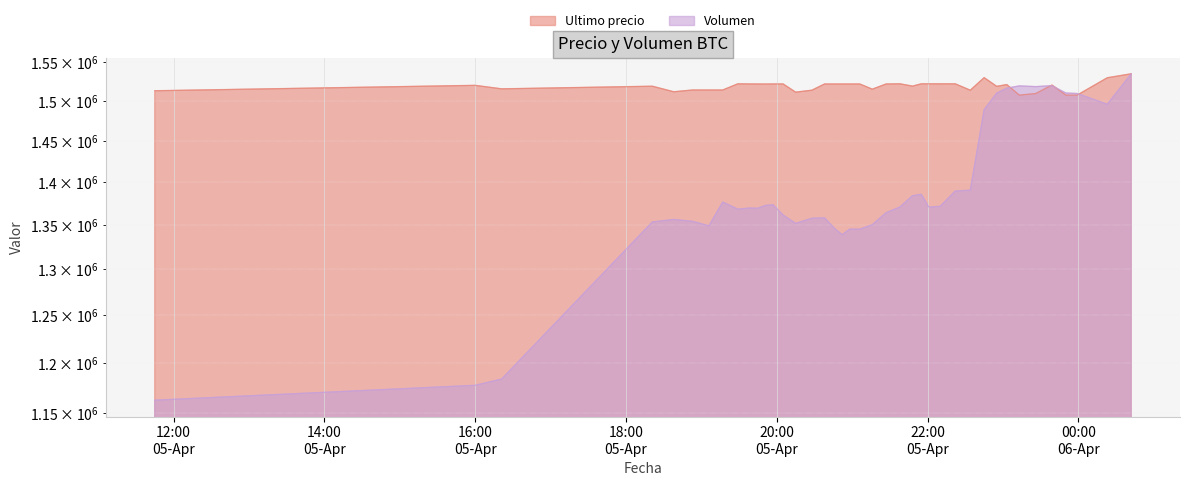

Where does the Ultimo precio series first go above 1521717?

2021-04-05 19:29